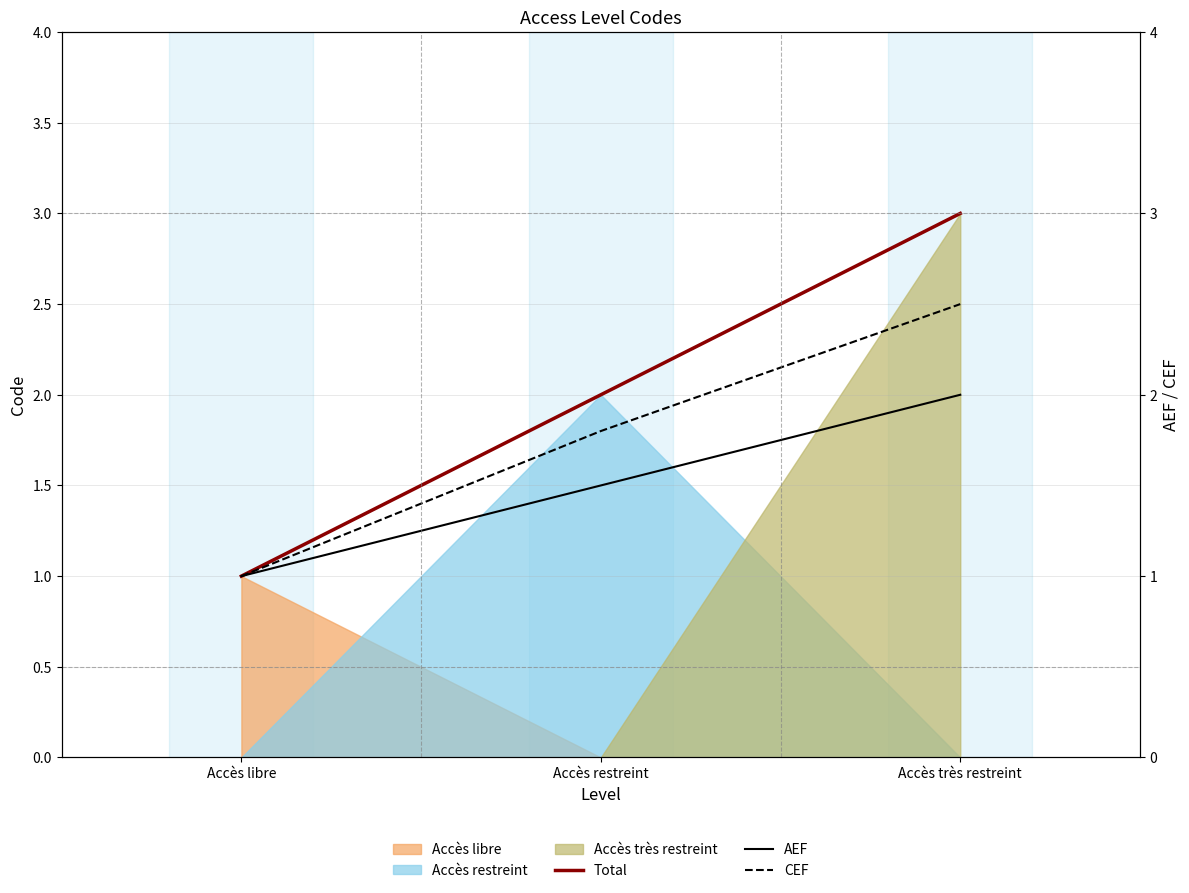

True or false: AEF has a value of 2.0 at Accès très restreint.

True